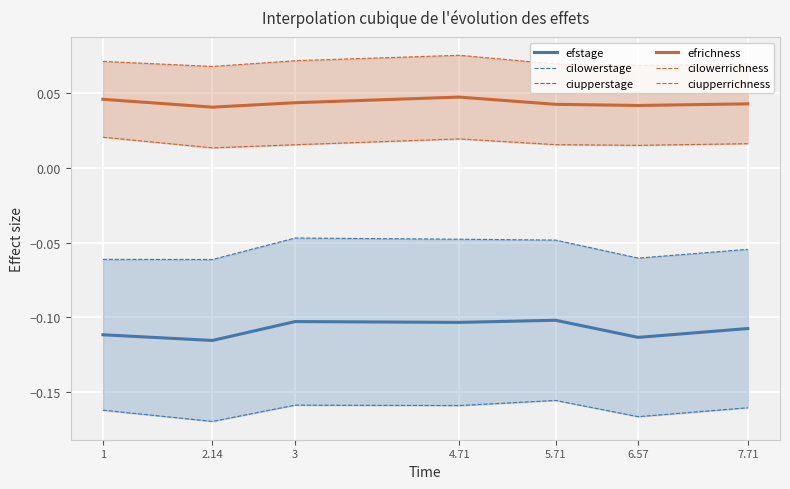

The value of efrichness at 4.71 is 0.1. True or false?

False